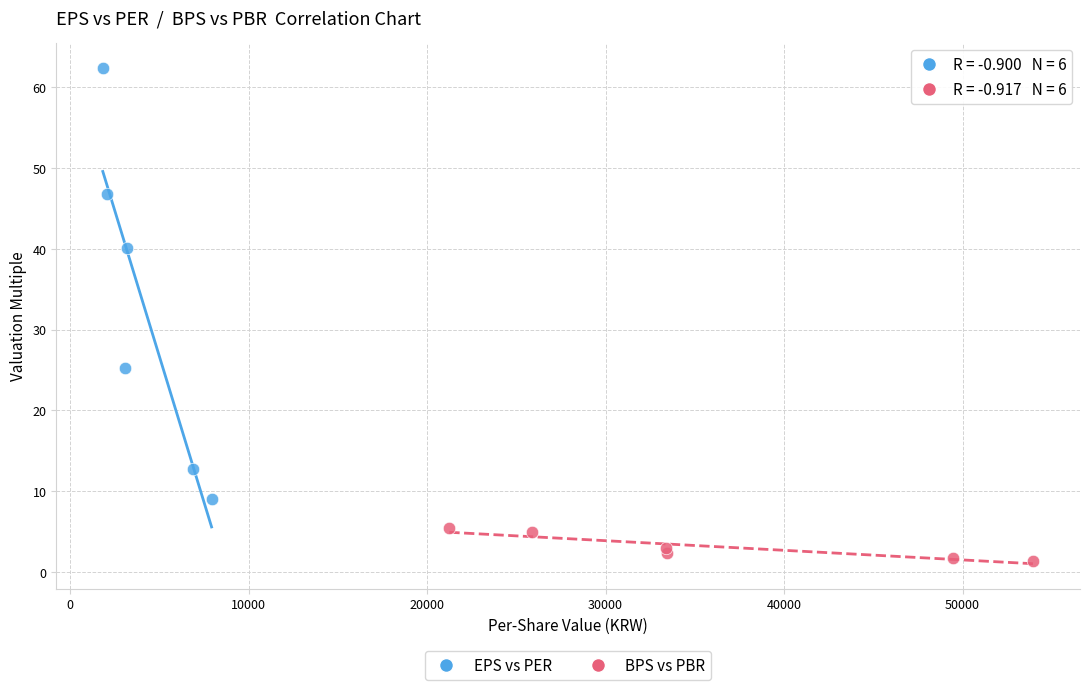

What are all the series names shown in the legend?

EPS vs PER, BPS vs PBR